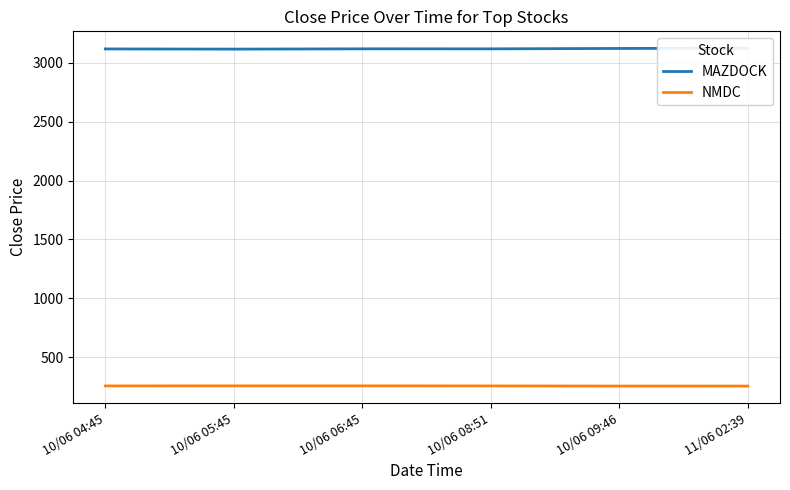

Between 10/06 06:45 and 10/06 05:45, which is larger?

10/06 06:45